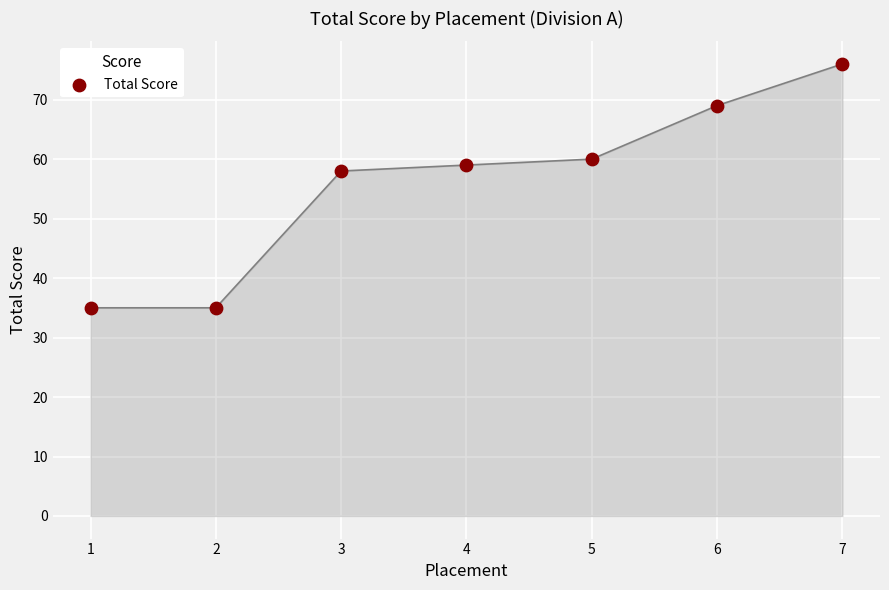

What is the range of X values (max minus min)?

6